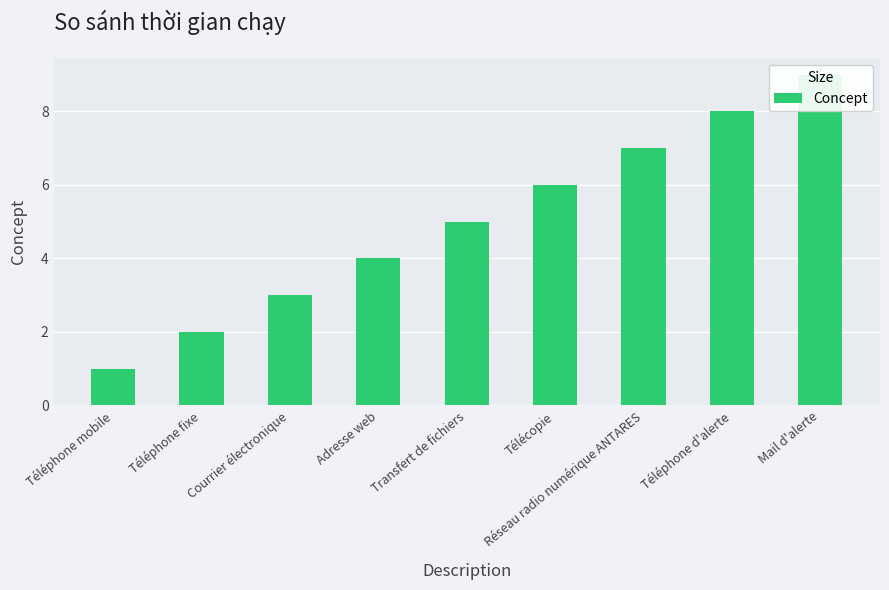

What is the sum of all values?

45